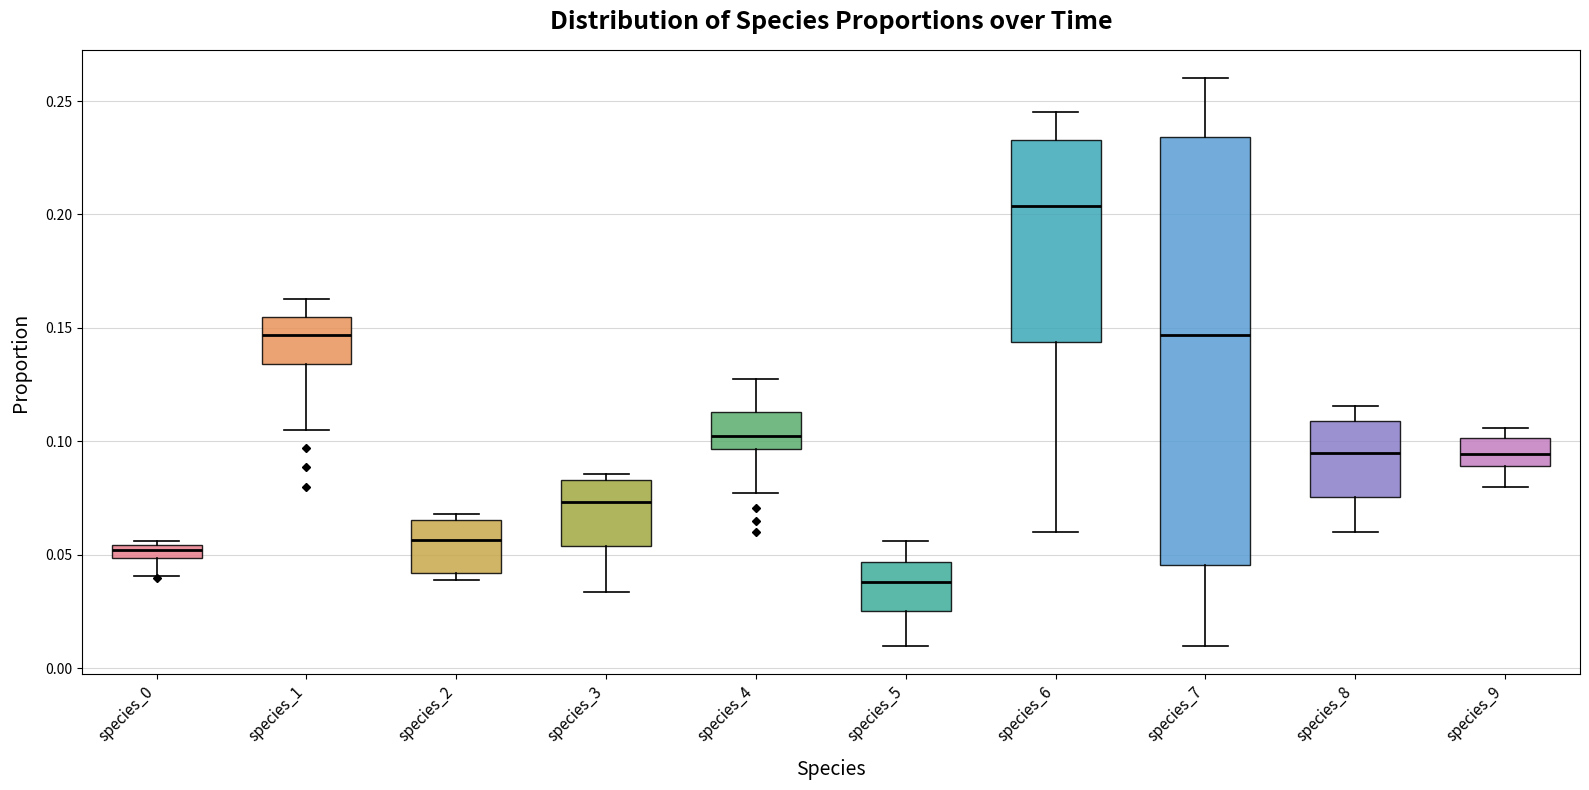

Where does the lower whisker of the box for species_3 end on the y-axis? The values are not printed on the chart, so give them approximately, as read against the axis.

0.035